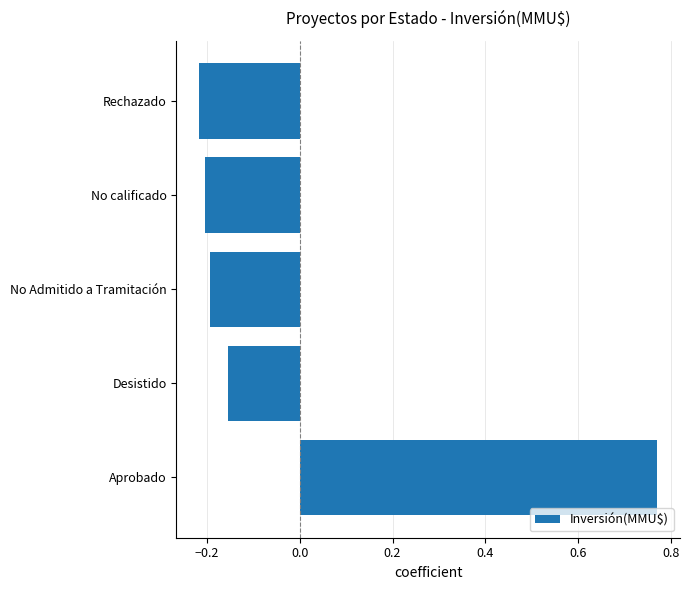

List the labels in order of value, largest first.

Aprobado, Desistido, No Admitido a Tramitación, No calificado, Rechazado